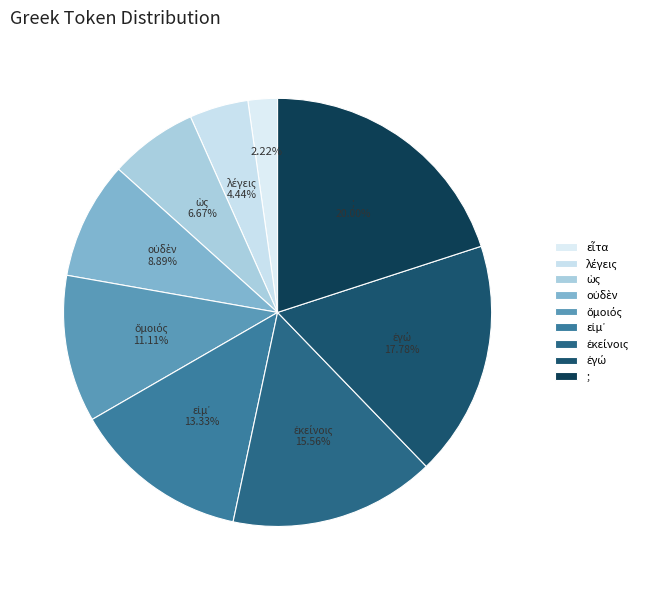

Rank the categories by value from lowest to highest.

εἶτα, λέγεις, ὡς, οὐδὲν, ὅμοιός, εἰμ᾽, ἐκείνοις, ἐγώ, ;